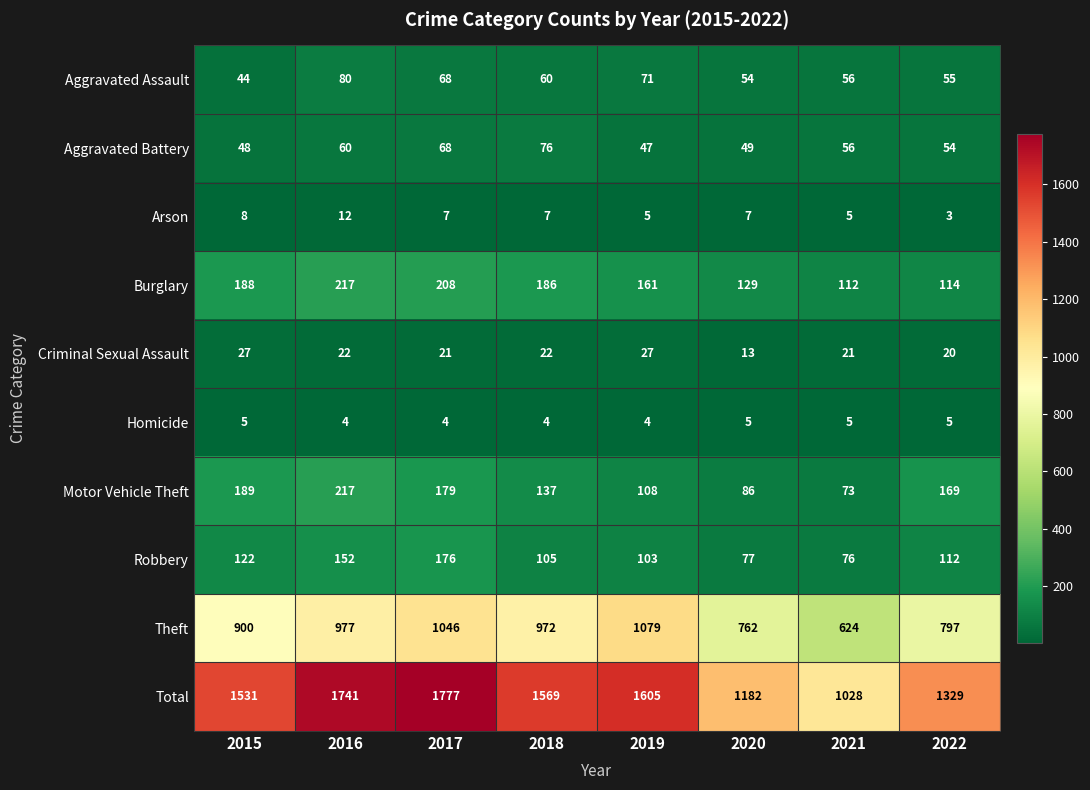

Read the Robbery value at 2019, to the nearest 10.

100